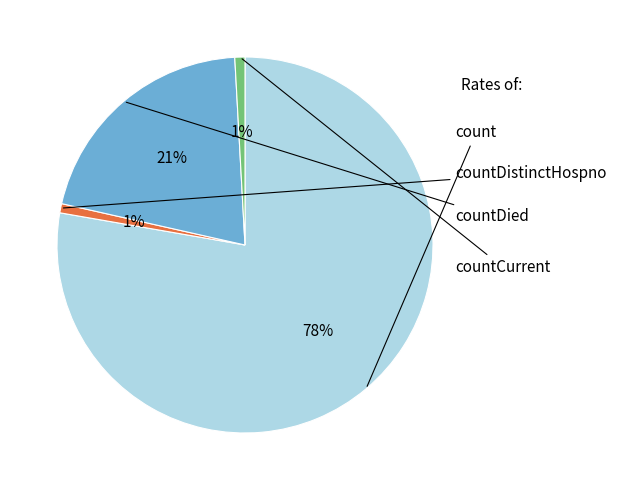

How many segments does this pie chart have?

4